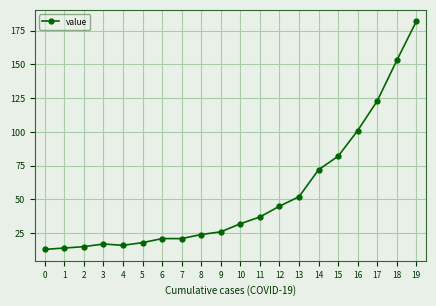

True or false: the data shows 16 at 4.

True